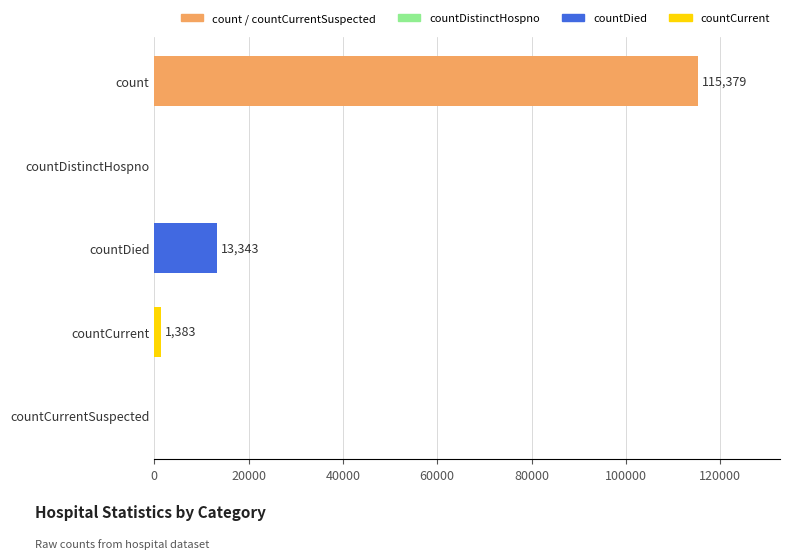

What is the change in value from countDied to countCurrentSuspected?

-13343